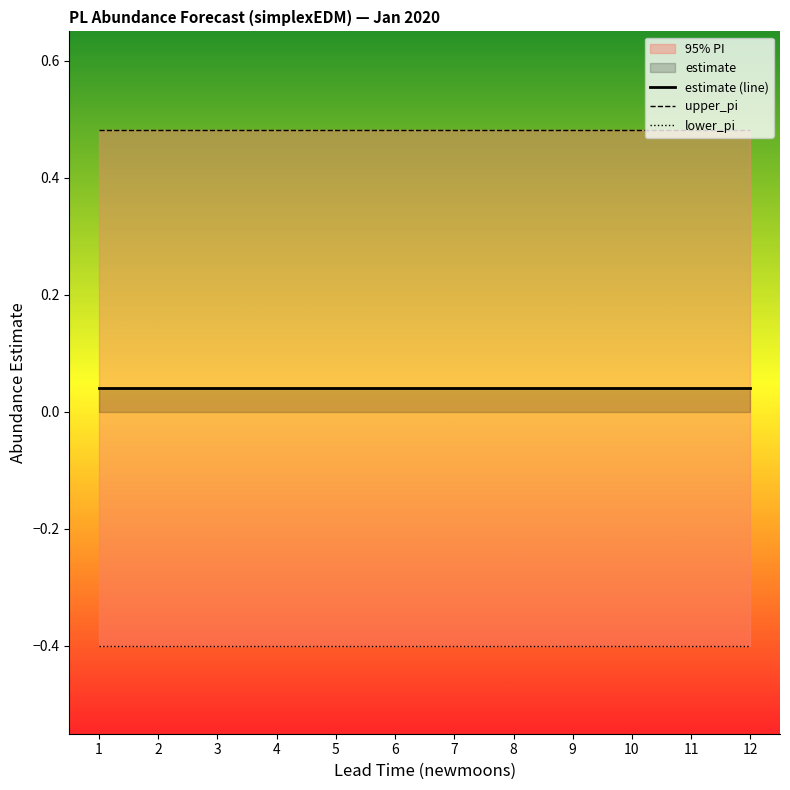

Does the chart display data point markers on the line(s)?

No